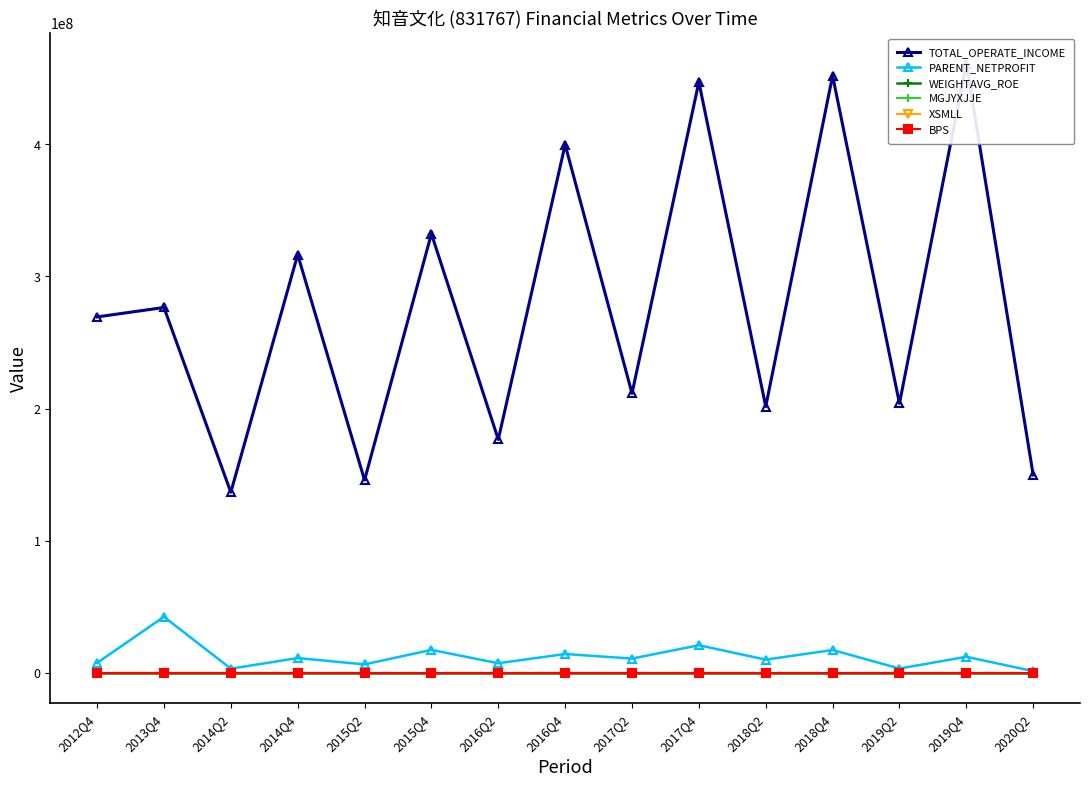

True or false: MGJYXJJE and WEIGHTAVG_ROE cross at least once.

False